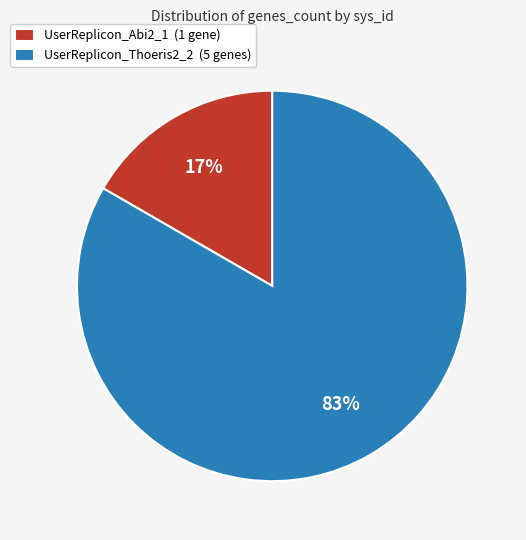

What is the largest slice in the pie chart?

UserReplicon_Thoeris2_2